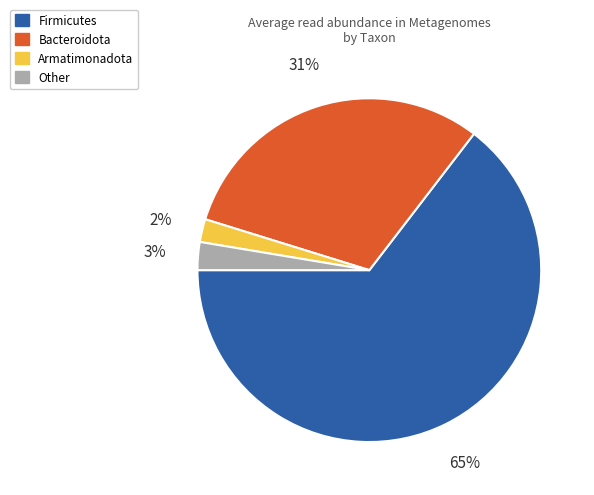

How many slices are in this pie chart?

4